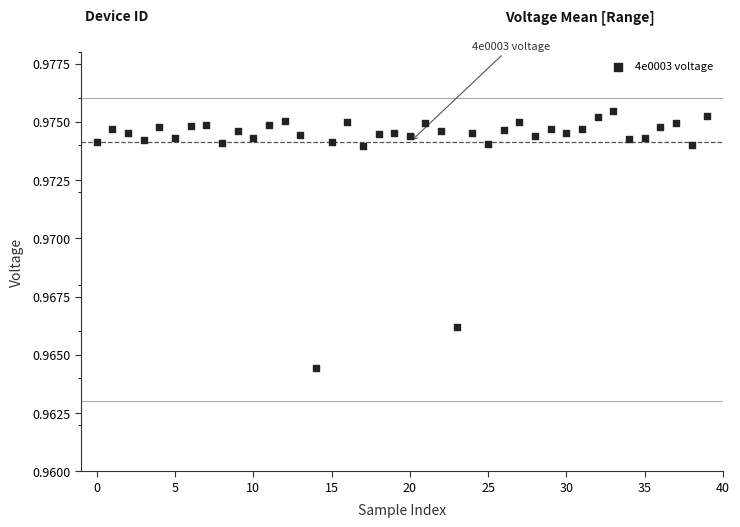

How many points are shown in the scatter plot?

40